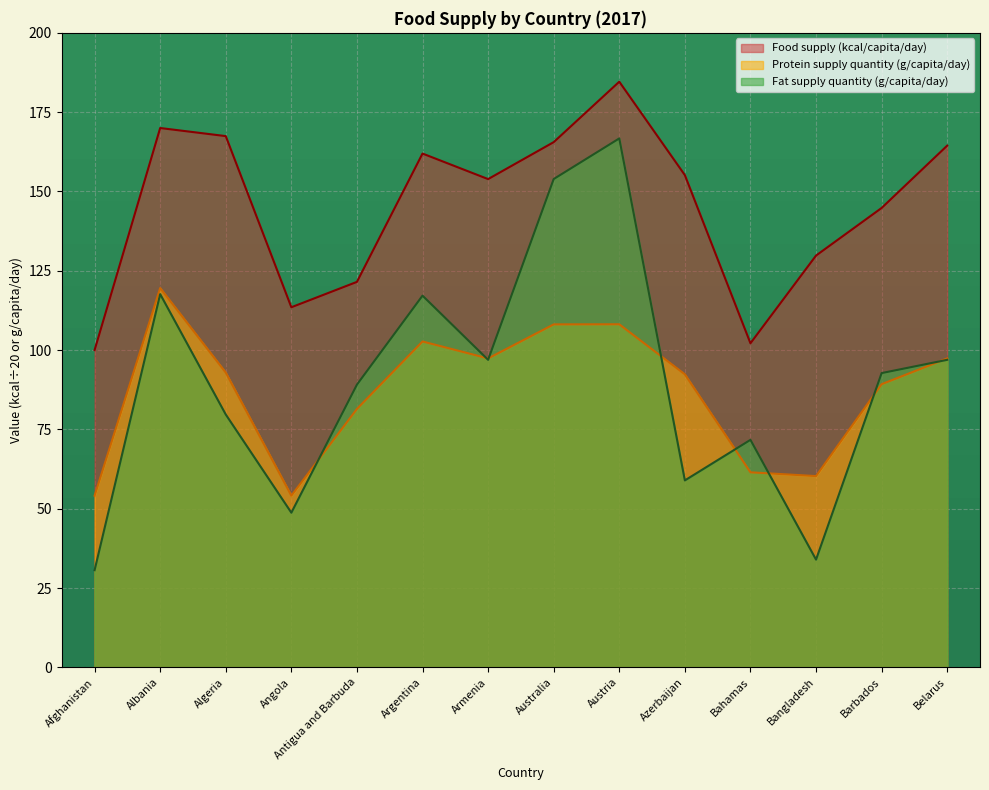

What is the value of the Fat supply quantity (g/capita/day) point at the 7th from the left?

96.9